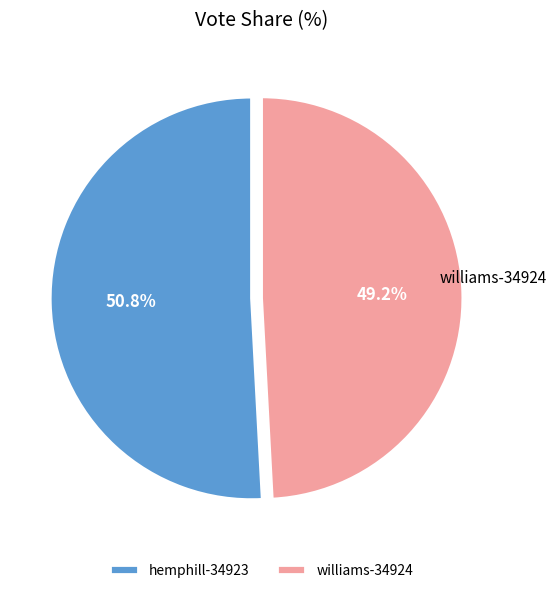

Count the number of slices in the pie.

2